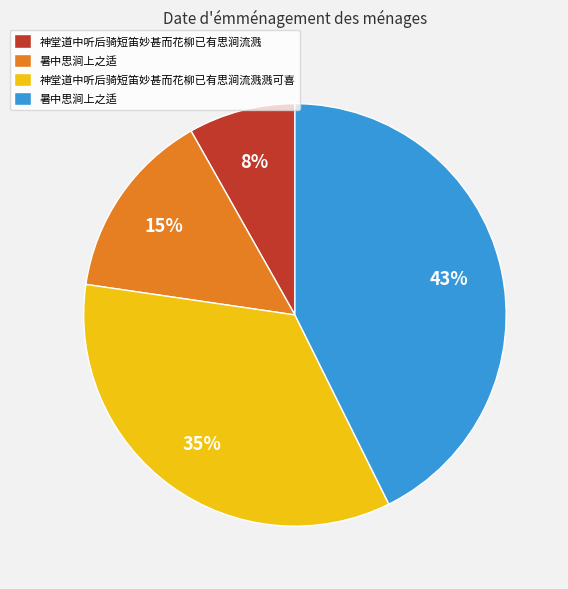

Does any single category account for the majority?

No